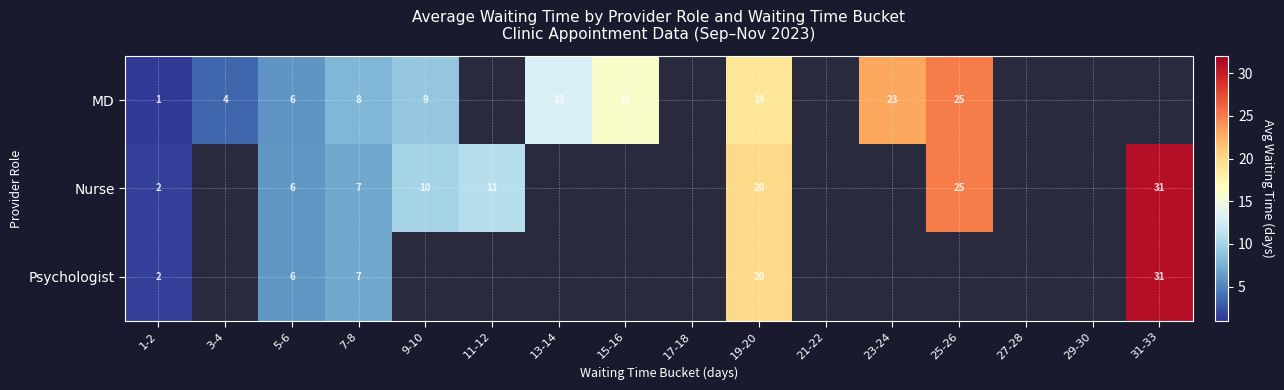

Between 1-2 and 7-8, which series saw the biggest shift?

MD